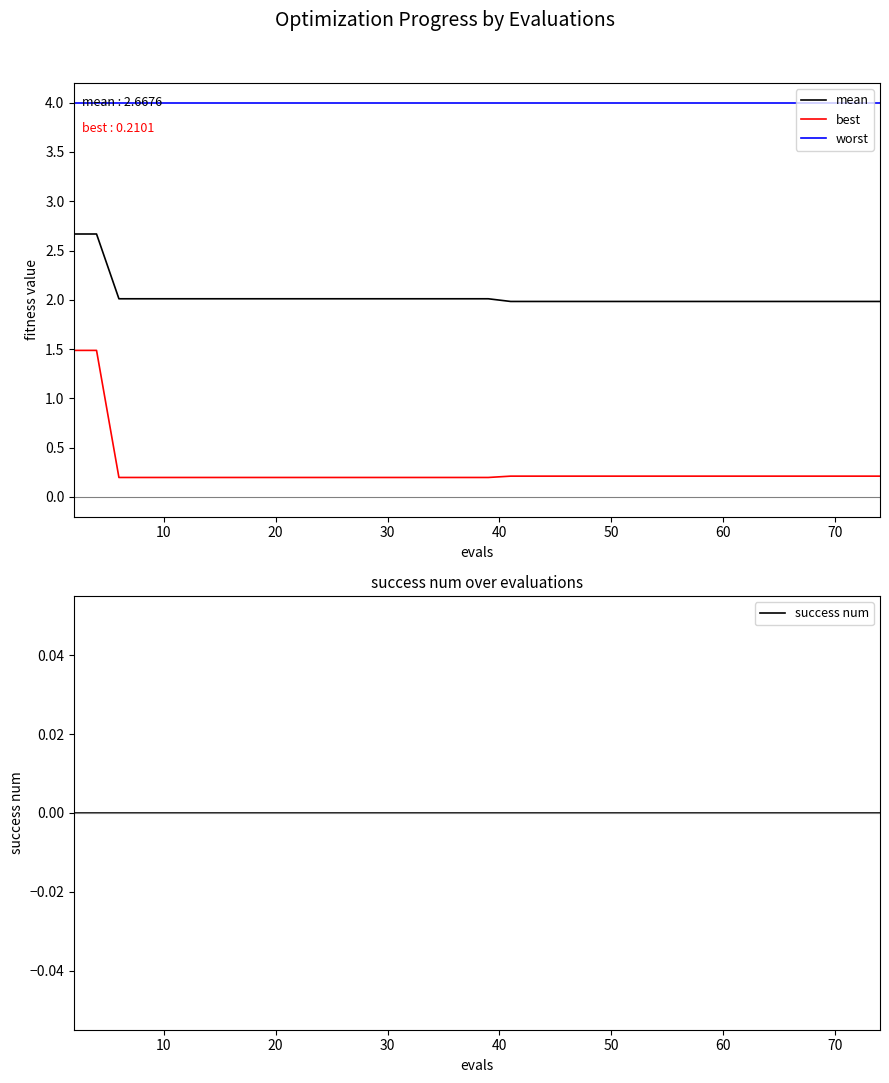

True or false: success num and mean cross at least once.

False